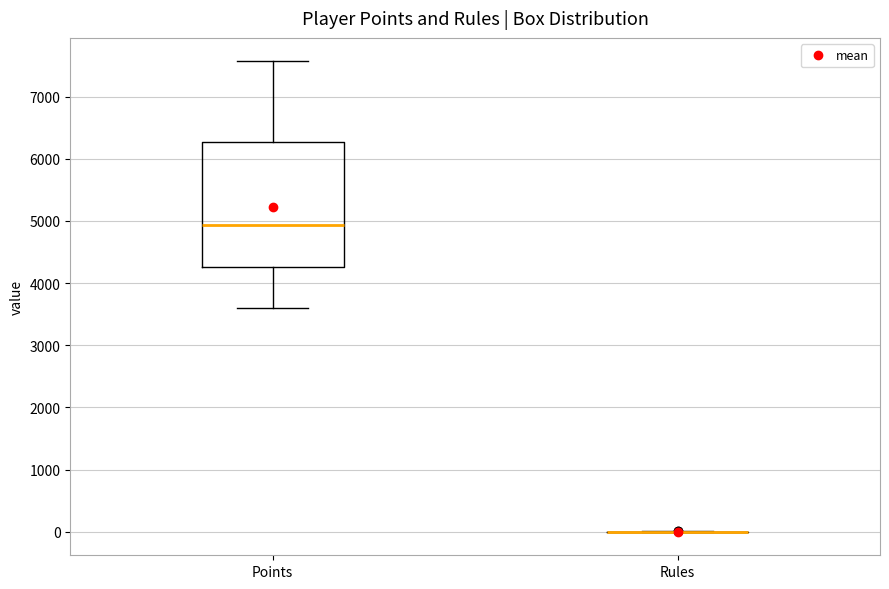

Comparing the boxes themselves (not the whiskers), which one is the tallest?

Points